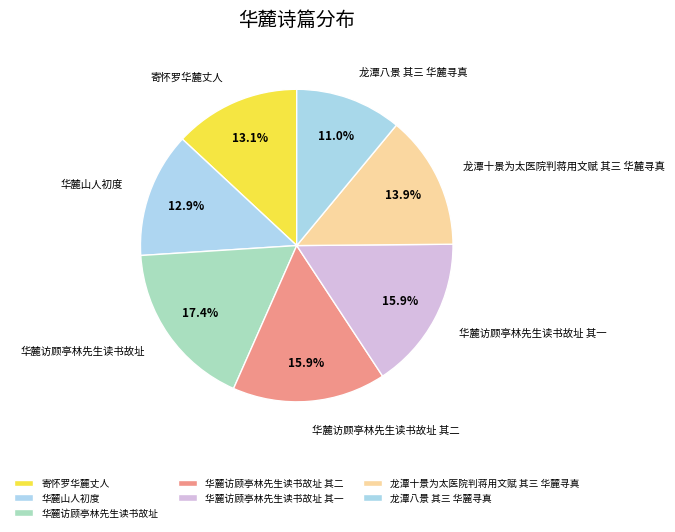

What is the largest slice in the pie chart?

华麓访顾亭林先生读书故址